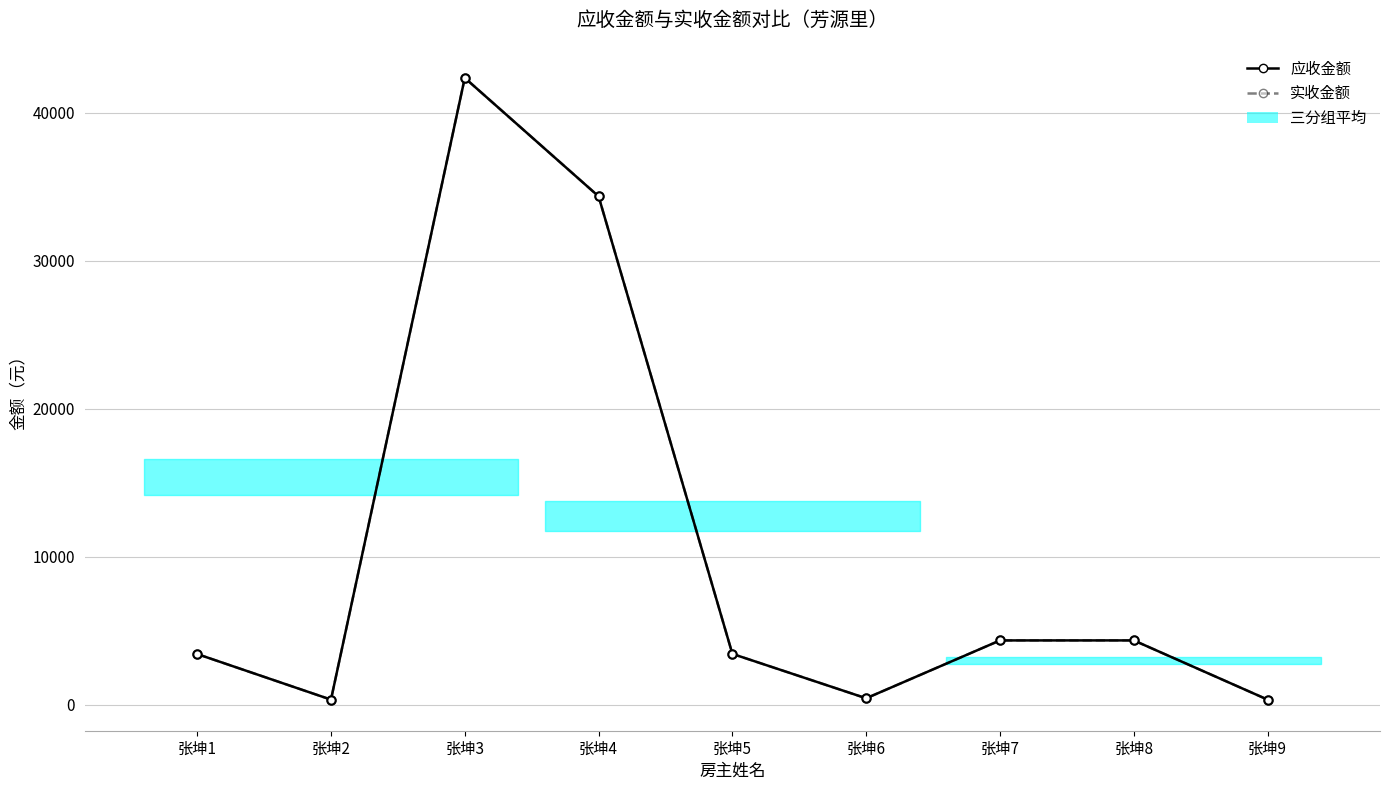

Reading left to right, transcribe all the data shown in this chart.

应收金额: 张坤1=3423	张坤2=343	张坤3=42343	张坤4=34343	张坤5=3434	张坤6=434	张坤7=4343	张坤8=4344	张坤9=343
实收金额: 张坤1=3423	张坤2=343	张坤3=42343	张坤4=34343	张坤5=3434	张坤6=434	张坤7=4343	张坤8=4344	张坤9=343